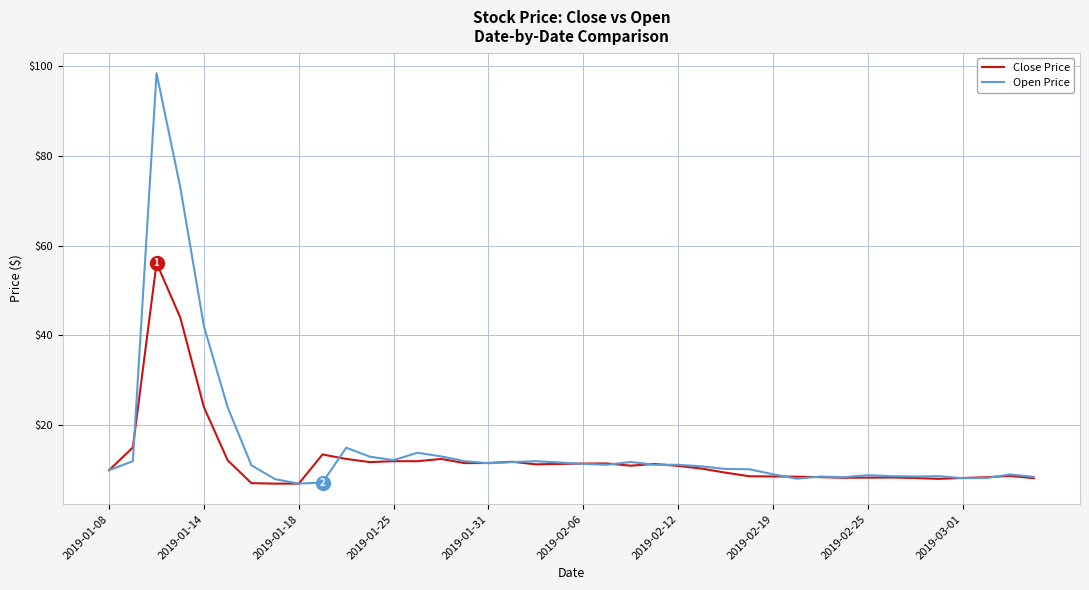

What are all the series names shown in the legend?

Close Price, Open Price